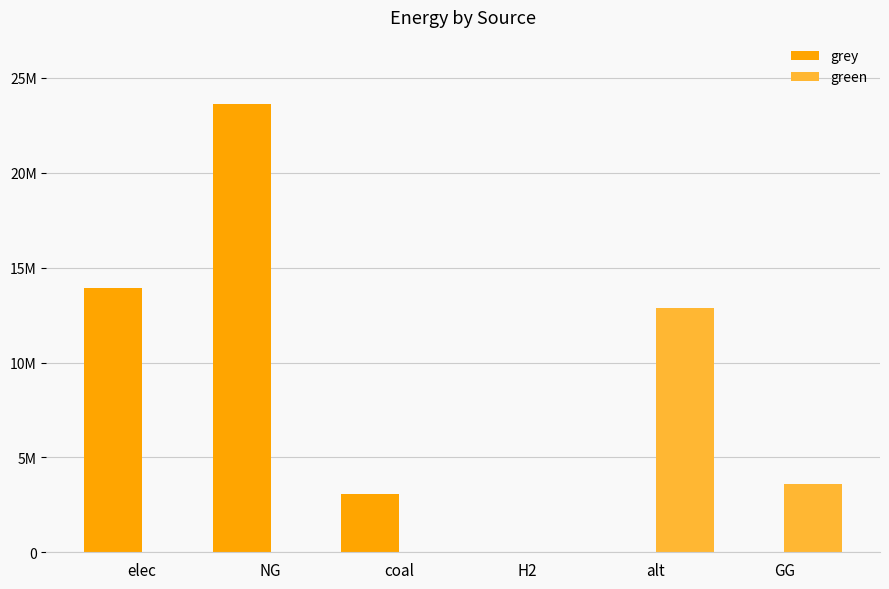

Which series has the largest range (max minus min)?

grey